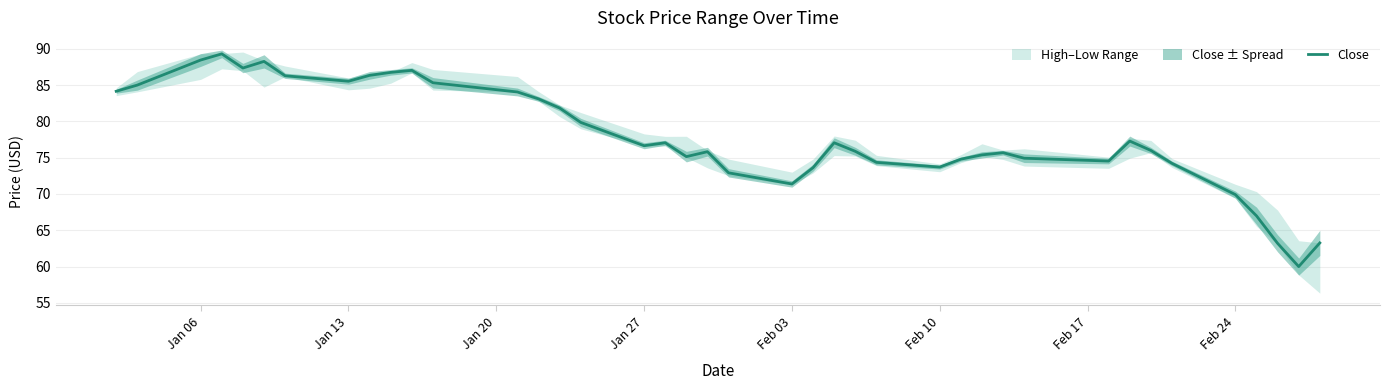

True or false: Close has a value of 85.5 at Jan 13.

True